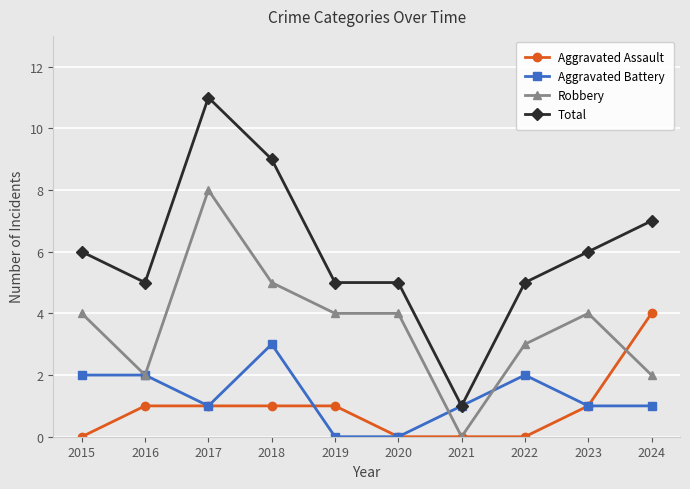

Which series has the largest range (max minus min)?

Total